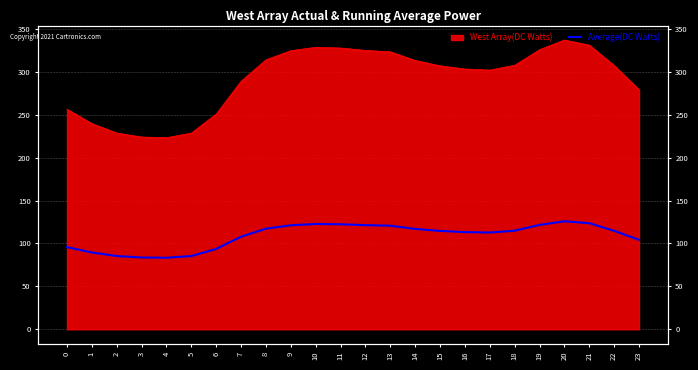

Which label corresponds to the smallest value in the chart?

4